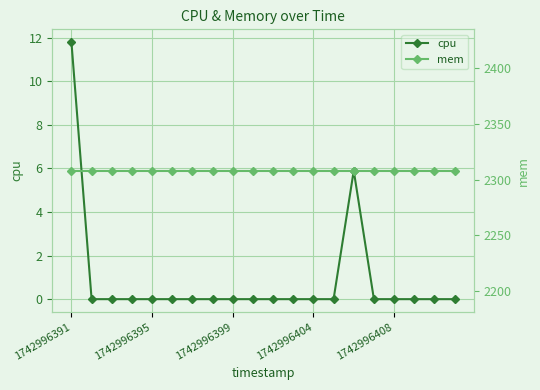

The value of cpu at 1742996395 is 6.7. True or false?

False